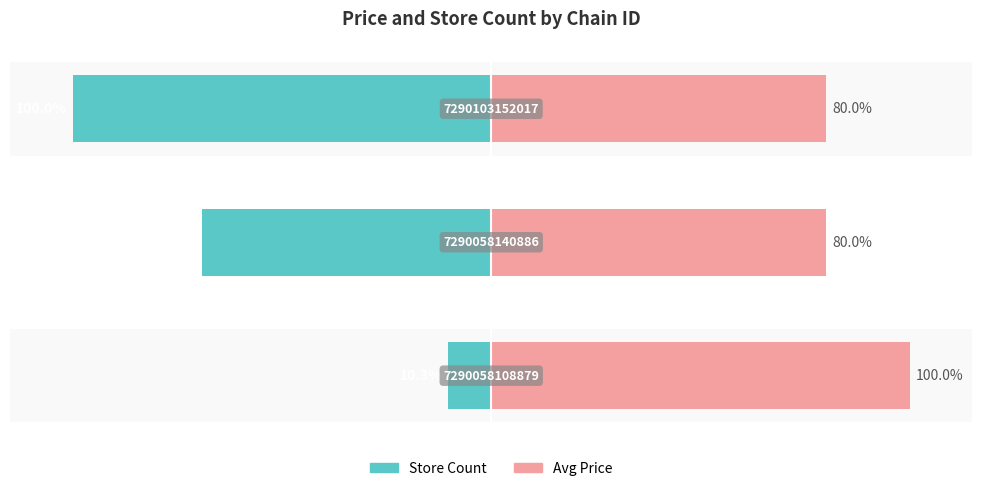

What is the smallest value displayed?

-100.0